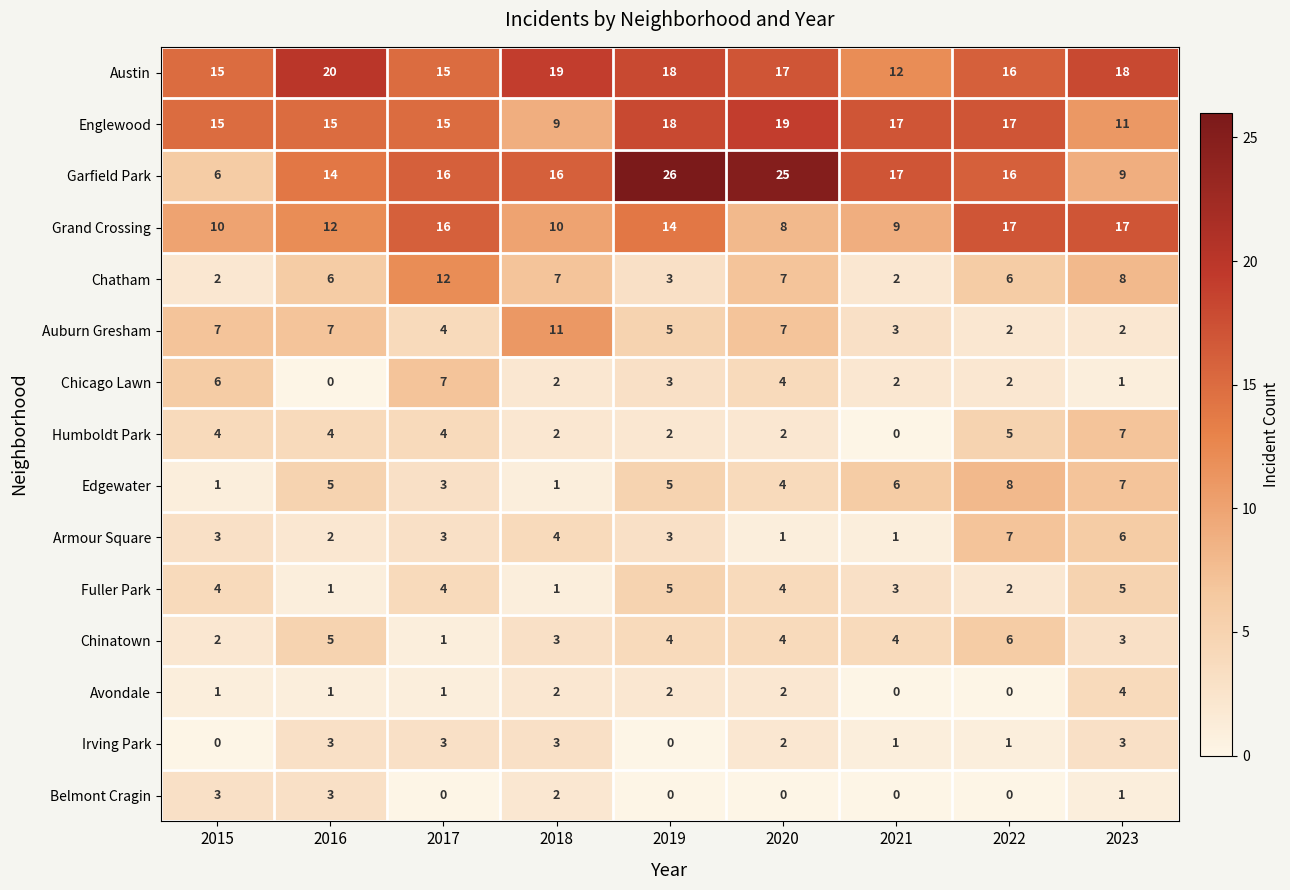

Is it true that Humboldt Park equals 7 at 2023?

True